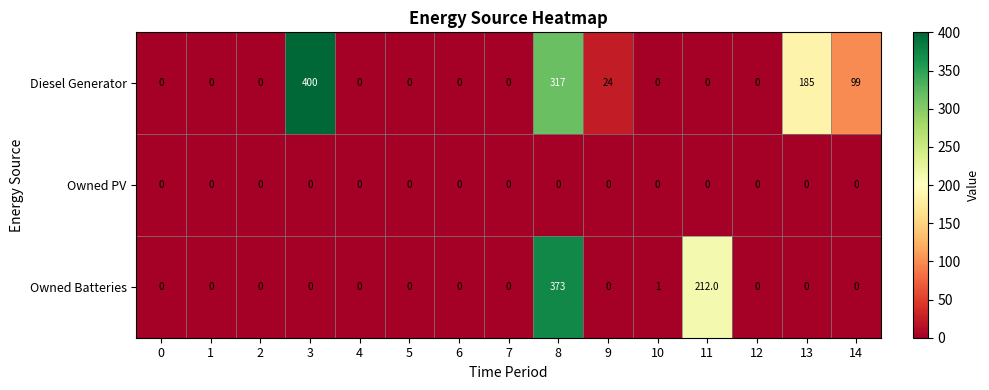

Which series has the largest total across all categories?

Diesel Generator